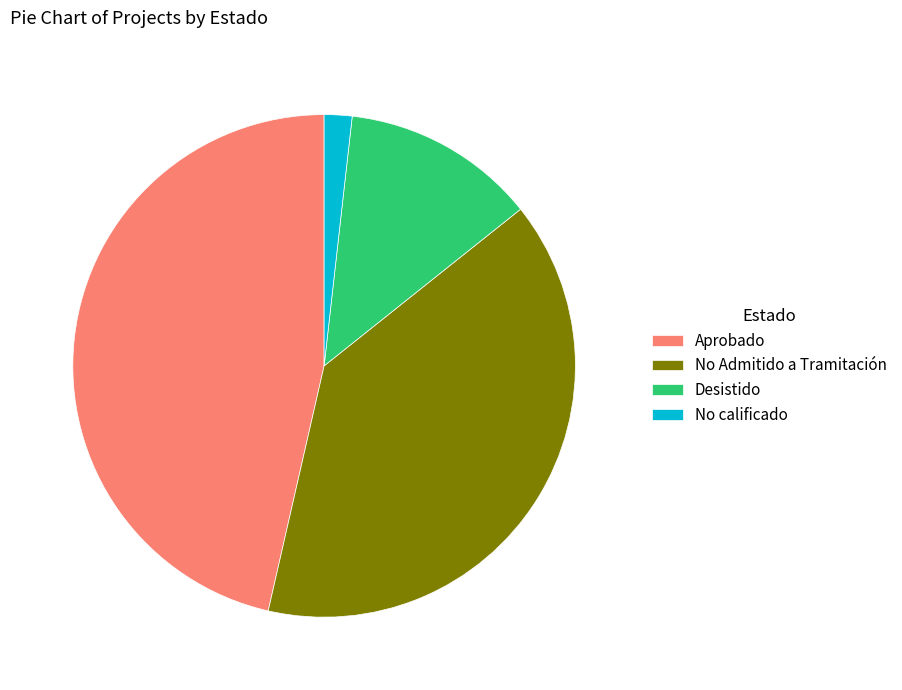

Does any single category account for the majority?

No